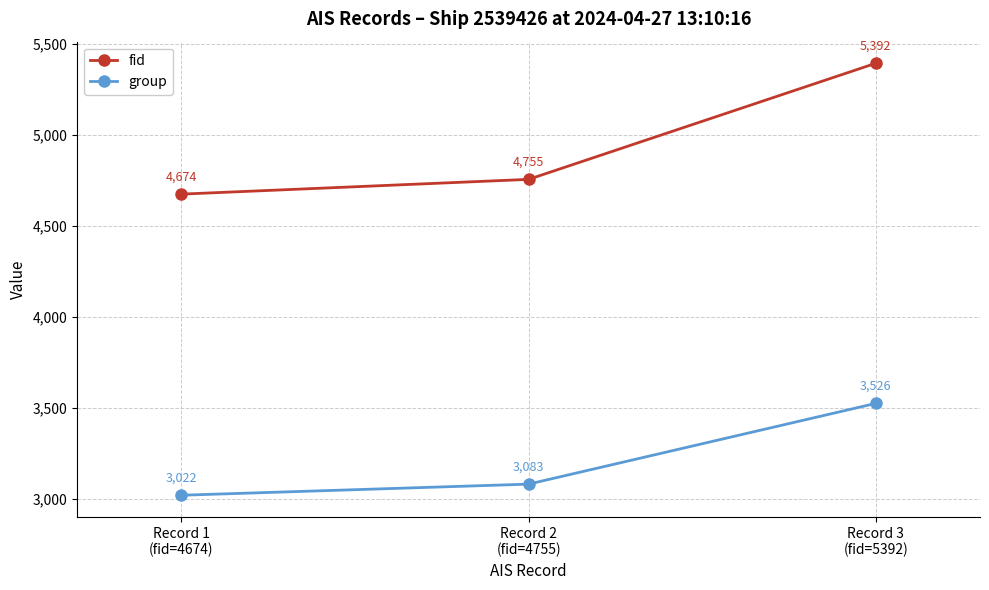

How many fid values are between 4674 and 5392?

3